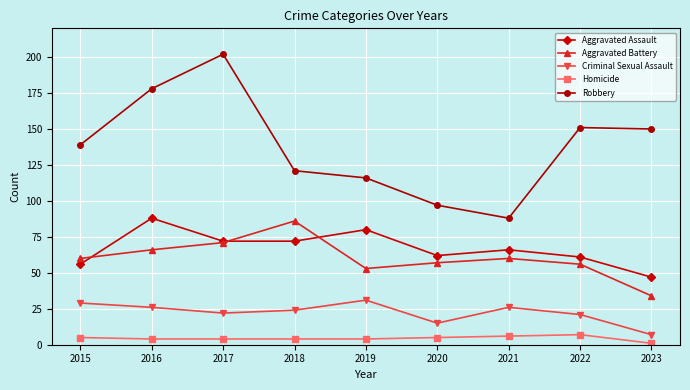

What is the average value of the Robbery series?

138